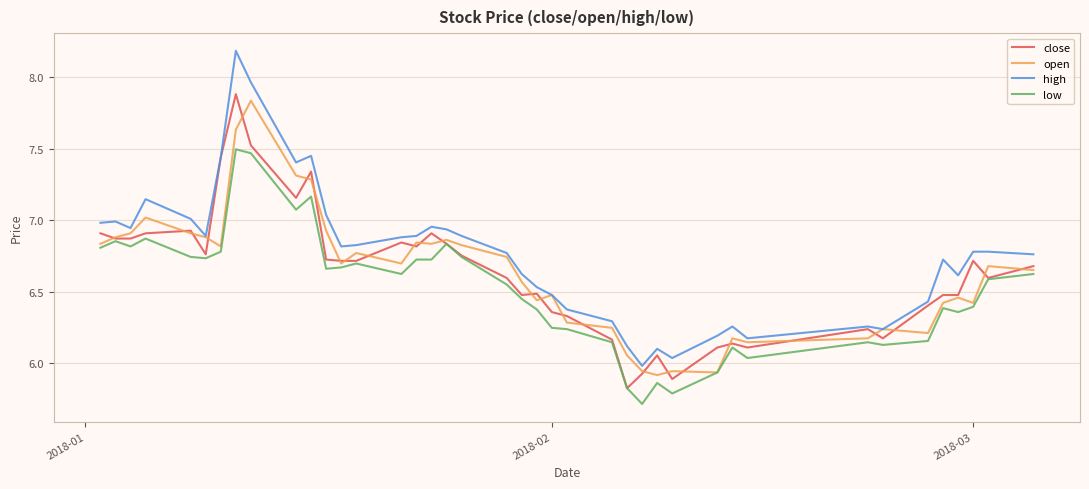

True or false: close has more than 1 interior local peaks.

True